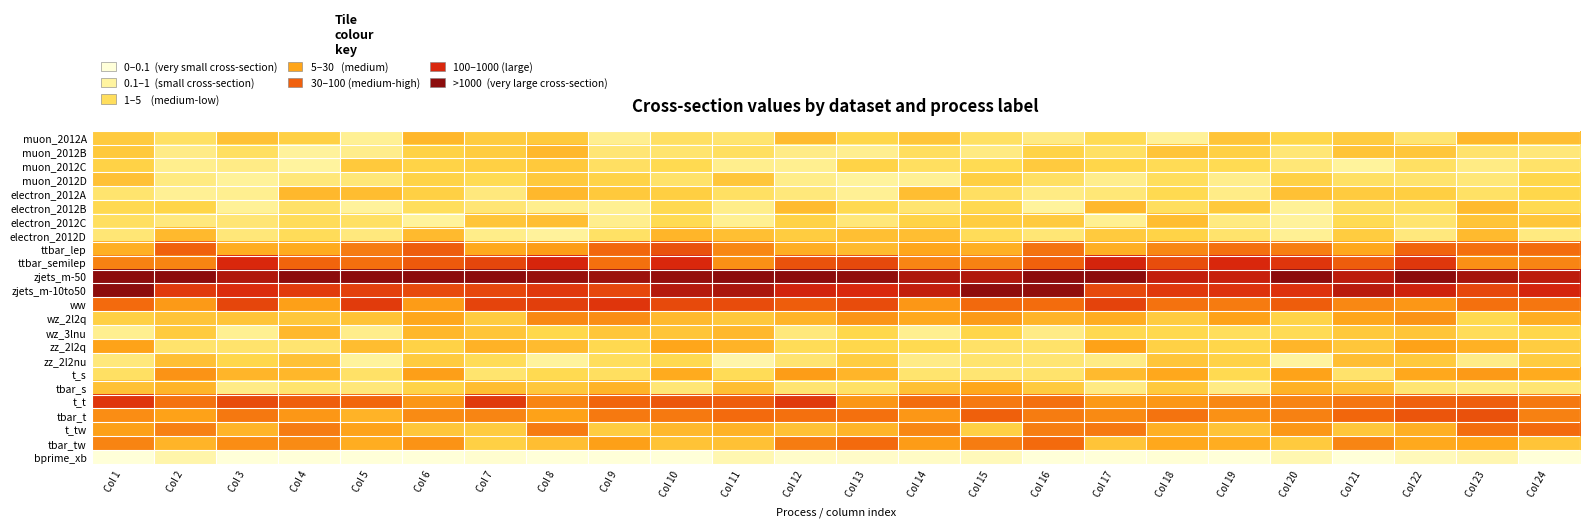

Reading left to right, extract all data points from this chart.

muon_2012A: Col 1=3.8	Col 2=2.8	Col 3=4.1	Col 4=3.6	Col 5=1.8	Col 6=4.4	Col 7=3.8	Col 8=3.9	Col 9=1.9	Col 10=2.9	Col 11=2.6	Col 12=4.3	Col 13=3.4	Col 14=4.0	Col 15=2.8	Col 16=2.2	Col 17=3.2	Col 18=1.7	Col 19=4.0	Col 20=3.4	Col 21=3.8	Col 22=2.6	Col 23=4.4	Col 24=4.2
muon_2012B: Col 1=3.8	Col 2=2.1	Col 3=2.9	Col 4=1.6	Col 5=2.0	Col 6=3.6	Col 7=3.7	Col 8=4.4	Col 9=2.5	Col 10=2.6	Col 11=2.9	Col 12=2.1	Col 13=1.9	Col 14=2.9	Col 15=2.2	Col 16=3.5	Col 17=2.8	Col 18=4.0	Col 19=3.6	Col 20=2.4	Col 21=4.0	Col 22=3.9	Col 23=2.7	Col 24=2.4
muon_2012C: Col 1=3.6	Col 2=1.9	Col 3=2.1	Col 4=1.5	Col 5=3.9	Col 6=3.5	Col 7=3.6	Col 8=3.8	Col 9=2.9	Col 10=3.2	Col 11=1.9	Col 12=1.8	Col 13=3.5	Col 14=2.9	Col 15=3.2	Col 16=3.8	Col 17=3.4	Col 18=3.2	Col 19=3.2	Col 20=2.4	Col 21=1.6	Col 22=2.8	Col 23=2.1	Col 24=2.7
muon_2012D: Col 1=4.1	Col 2=2.2	Col 3=1.7	Col 4=2.3	Col 5=2.4	Col 6=3.5	Col 7=3.2	Col 8=3.9	Col 9=3.5	Col 10=2.7	Col 11=3.9	Col 12=2.0	Col 13=1.6	Col 14=1.8	Col 15=3.7	Col 16=2.9	Col 17=2.0	Col 18=3.0	Col 19=2.0	Col 20=3.6	Col 21=2.8	Col 22=2.6	Col 23=2.4	Col 24=3.4
electron_2012A: Col 1=2.6	Col 2=1.8	Col 3=1.9	Col 4=4.4	Col 5=4.2	Col 6=3.6	Col 7=2.3	Col 8=4.4	Col 9=3.8	Col 10=3.7	Col 11=2.9	Col 12=2.3	Col 13=1.8	Col 14=4.2	Col 15=2.9	Col 16=2.1	Col 17=2.4	Col 18=3.2	Col 19=2.0	Col 20=4.1	Col 21=3.8	Col 22=3.7	Col 23=2.8	Col 24=3.4
electron_2012B: Col 1=3.3	Col 2=3.5	Col 3=1.8	Col 4=2.8	Col 5=1.6	Col 6=3.0	Col 7=2.5	Col 8=1.9	Col 9=1.8	Col 10=3.3	Col 11=2.0	Col 12=4.3	Col 13=3.2	Col 14=2.5	Col 15=3.3	Col 16=1.6	Col 17=4.4	Col 18=3.0	Col 19=3.9	Col 20=1.8	Col 21=3.0	Col 22=3.0	Col 23=4.3	Col 24=3.2
electron_2012C: Col 1=2.9	Col 2=2.3	Col 3=2.5	Col 4=3.1	Col 5=2.8	Col 6=1.6	Col 7=4.0	Col 8=4.2	Col 9=1.9	Col 10=3.2	Col 11=1.8	Col 12=3.5	Col 13=2.3	Col 14=3.5	Col 15=3.7	Col 16=3.8	Col 17=1.8	Col 18=4.3	Col 19=2.2	Col 20=1.6	Col 21=3.2	Col 22=2.6	Col 23=4.0	Col 24=3.9
electron_2012D: Col 1=2.5	Col 2=4.4	Col 3=2.4	Col 4=3.0	Col 5=2.3	Col 6=4.3	Col 7=2.0	Col 8=1.6	Col 9=2.8	Col 10=4.5	Col 11=4.2	Col 12=3.7	Col 13=4.2	Col 14=4.2	Col 15=3.1	Col 16=2.5	Col 17=3.8	Col 18=3.5	Col 19=2.6	Col 20=1.8	Col 21=3.7	Col 22=2.3	Col 23=4.3	Col 24=2.2
ttbar_lep: Col 1=4.7	Col 2=6.8	Col 3=4.7	Col 4=4.8	Col 5=6.1	Col 6=6.9	Col 7=4.9	Col 8=5.2	Col 9=6.6	Col 10=7.2	Col 11=5.8	Col 12=4.7	Col 13=4.3	Col 14=5.0	Col 15=4.7	Col 16=6.3	Col 17=4.7	Col 18=5.8	Col 19=6.4	Col 20=6.0	Col 21=4.9	Col 22=6.7	Col 23=6.4	Col 24=6.5
ttbar_semilep: Col 1=5.9	Col 2=5.9	Col 3=8.3	Col 4=6.7	Col 5=6.4	Col 6=7.0	Col 7=7.5	Col 8=8.4	Col 9=6.4	Col 10=8.3	Col 11=5.6	Col 12=7.2	Col 13=7.4	Col 14=5.8	Col 15=5.9	Col 16=6.8	Col 17=8.4	Col 18=7.3	Col 19=8.3	Col 20=7.9	Col 21=6.9	Col 22=7.9	Col 23=5.6	Col 24=5.8
zjets_m-50: Col 1=10.0	Col 2=10.0	Col 3=9.2	Col 4=10.0	Col 5=10.0	Col 6=10.0	Col 7=10.0	Col 8=9.7	Col 9=9.6	Col 10=9.8	Col 11=10.0	Col 12=10.0	Col 13=9.9	Col 14=9.2	Col 15=9.2	Col 16=10.0	Col 17=10.0	Col 18=8.8	Col 19=8.7	Col 20=10.0	Col 21=8.9	Col 22=10.0	Col 23=9.4	Col 24=8.9
zjets_m-10to50: Col 1=10.0	Col 2=7.8	Col 3=8.1	Col 4=7.8	Col 5=7.6	Col 6=7.4	Col 7=7.5	Col 8=7.8	Col 9=7.5	Col 10=9.1	Col 11=9.3	Col 12=8.5	Col 13=8.2	Col 14=8.8	Col 15=9.9	Col 16=9.8	Col 17=7.4	Col 18=7.8	Col 19=8.0	Col 20=8.0	Col 21=9.0	Col 22=8.5	Col 23=7.4	Col 24=8.4
ww: Col 1=6.5	Col 2=5.3	Col 3=7.5	Col 4=5.1	Col 5=7.7	Col 6=5.3	Col 7=7.5	Col 8=7.7	Col 9=7.9	Col 10=7.4	Col 11=7.3	Col 12=6.9	Col 13=7.3	Col 14=5.4	Col 15=6.6	Col 16=6.5	Col 17=7.5	Col 18=6.4	Col 19=6.1	Col 20=6.9	Col 21=5.8	Col 22=5.4	Col 23=6.4	Col 24=6.2
wz_2l2q: Col 1=3.6	Col 2=4.0	Col 3=4.0	Col 4=3.9	Col 5=4.0	Col 6=5.0	Col 7=3.8	Col 8=5.7	Col 9=5.6	Col 10=4.3	Col 11=3.9	Col 12=4.5	Col 13=5.4	Col 14=4.9	Col 15=5.3	Col 16=4.5	Col 17=4.8	Col 18=3.8	Col 19=5.1	Col 20=3.5	Col 21=5.0	Col 22=5.5	Col 23=3.3	Col 24=4.7
wz_3lnu: Col 1=1.9	Col 2=3.8	Col 3=1.8	Col 4=4.4	Col 5=2.0	Col 6=4.5	Col 7=4.0	Col 8=3.4	Col 9=3.9	Col 10=4.0	Col 11=4.4	Col 12=2.3	Col 13=3.3	Col 14=1.9	Col 15=3.4	Col 16=2.1	Col 17=3.3	Col 18=3.3	Col 19=3.0	Col 20=3.1	Col 21=3.9	Col 22=4.0	Col 23=3.1	Col 24=3.4
zz_2l2q: Col 1=5.1	Col 2=2.6	Col 3=2.6	Col 4=2.5	Col 5=4.3	Col 6=3.5	Col 7=4.6	Col 8=4.3	Col 9=3.3	Col 10=5.0	Col 11=4.6	Col 12=3.1	Col 13=3.4	Col 14=3.2	Col 15=2.8	Col 16=2.7	Col 17=5.1	Col 18=3.6	Col 19=3.4	Col 20=4.5	Col 21=3.9	Col 22=5.1	Col 23=4.6	Col 24=3.7
zz_2l2nu: Col 1=2.3	Col 2=4.2	Col 3=3.4	Col 4=4.1	Col 5=1.6	Col 6=3.8	Col 7=3.1	Col 8=1.6	Col 9=3.0	Col 10=3.3	Col 11=1.2	Col 12=2.6	Col 13=3.7	Col 14=2.1	Col 15=2.6	Col 16=2.5	Col 17=2.1	Col 18=4.0	Col 19=3.6	Col 20=1.5	Col 21=4.2	Col 22=3.8	Col 23=2.1	Col 24=3.7
t_s: Col 1=2.8	Col 2=5.5	Col 3=4.5	Col 4=4.4	Col 5=2.8	Col 6=5.2	Col 7=2.6	Col 8=3.2	Col 9=2.9	Col 10=4.8	Col 11=3.1	Col 12=5.2	Col 13=4.5	Col 14=2.6	Col 15=2.5	Col 16=2.6	Col 17=4.3	Col 18=4.9	Col 19=3.2	Col 20=5.0	Col 21=2.7	Col 22=4.9	Col 23=5.3	Col 24=4.8
tbar_s: Col 1=4.1	Col 2=4.5	Col 3=2.1	Col 4=2.6	Col 5=2.4	Col 6=3.5	Col 7=4.2	Col 8=3.9	Col 9=4.5	Col 10=2.5	Col 11=4.2	Col 12=2.6	Col 13=2.8	Col 14=4.1	Col 15=4.9	Col 16=3.8	Col 17=2.2	Col 18=3.8	Col 19=2.1	Col 20=4.6	Col 21=4.1	Col 22=2.5	Col 23=2.3	Col 24=2.5
t_t: Col 1=7.9	Col 2=6.3	Col 3=7.3	Col 4=6.9	Col 5=6.7	Col 6=5.4	Col 7=7.8	Col 8=5.9	Col 9=6.7	Col 10=7.1	Col 11=6.9	Col 12=7.8	Col 13=5.4	Col 14=6.5	Col 15=6.2	Col 16=6.4	Col 17=5.3	Col 18=5.4	Col 19=5.8	Col 20=5.9	Col 21=6.2	Col 22=6.8	Col 23=6.9	Col 24=6.2
tbar_t: Col 1=5.7	Col 2=5.1	Col 3=6.2	Col 4=5.4	Col 5=4.5	Col 6=5.7	Col 7=5.9	Col 8=5.1	Col 9=6.2	Col 10=6.1	Col 11=6.5	Col 12=6.4	Col 13=6.4	Col 14=5.4	Col 15=6.8	Col 16=6.1	Col 17=5.7	Col 18=6.3	Col 19=5.5	Col 20=6.0	Col 21=6.6	Col 22=7.1	Col 23=7.2	Col 24=5.9
t_tw: Col 1=5.1	Col 2=6.0	Col 3=4.5	Col 4=6.1	Col 5=5.1	Col 6=3.9	Col 7=3.8	Col 8=6.1	Col 9=3.7	Col 10=4.4	Col 11=4.6	Col 12=4.1	Col 13=4.5	Col 14=5.8	Col 15=3.6	Col 16=6.1	Col 17=6.1	Col 18=4.7	Col 19=4.0	Col 20=5.4	Col 21=3.9	Col 22=4.7	Col 23=6.4	Col 24=6.6
tbar_tw: Col 1=5.9	Col 2=4.5	Col 3=5.6	Col 4=5.7	Col 5=4.7	Col 6=5.5	Col 7=3.6	Col 8=4.2	Col 9=5.1	Col 10=4.1	Col 11=4.1	Col 12=6.1	Col 13=6.5	Col 14=5.2	Col 15=6.1	Col 16=6.5	Col 17=4.0	Col 18=4.9	Col 19=4.7	Col 20=3.8	Col 21=5.8	Col 22=4.9	Col 23=5.0	Col 24=4.0
bprime_xb: Col 1=0.0	Col 2=1.2	Col 3=0.0	Col 4=0.0	Col 5=0.0	Col 6=0.0	Col 7=0.3	Col 8=0.0	Col 9=0.0	Col 10=0.0	Col 11=1.0	Col 12=0.4	Col 13=0.4	Col 14=0.5	Col 15=0.8	Col 16=0.0	Col 17=0.0	Col 18=0.1	Col 19=0.0	Col 20=1.0	Col 21=0.0	Col 22=0.8	Col 23=1.1	Col 24=0.0